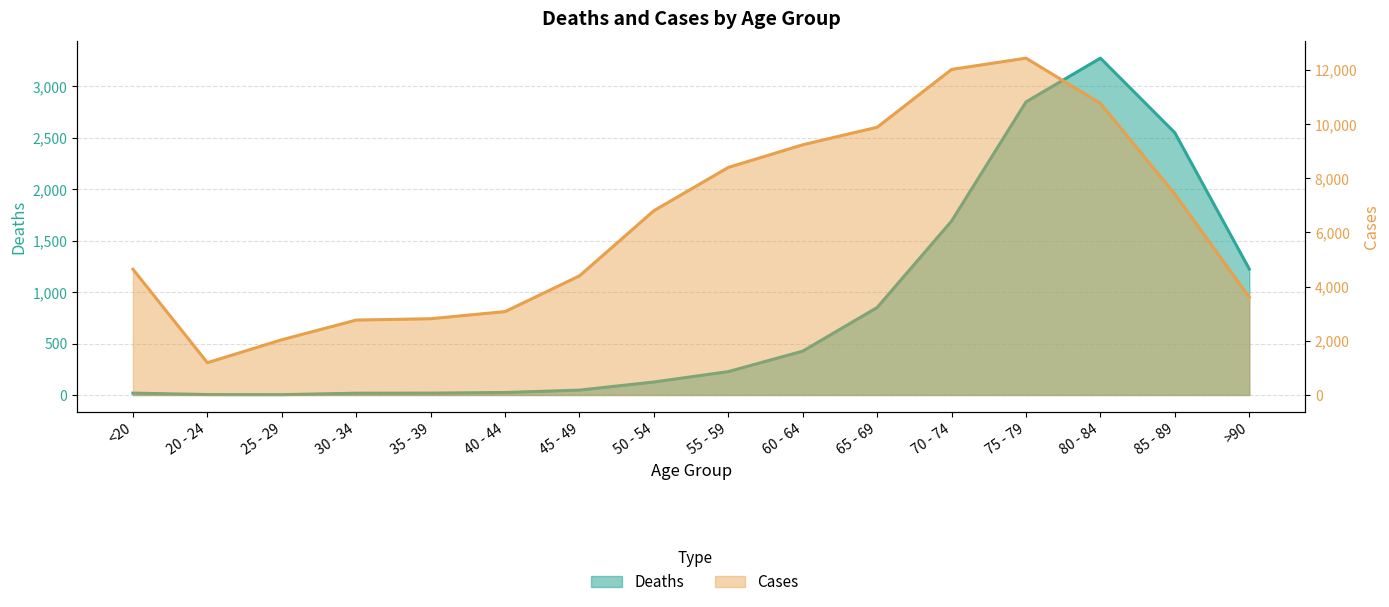

At which category does the chart reach its minimum across all series?

25 - 29